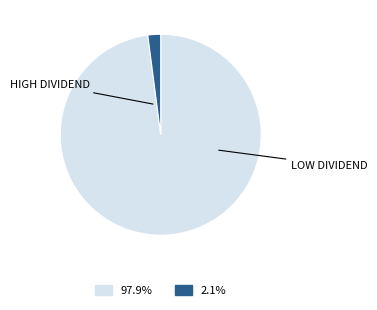

Is there a majority slice in this chart?

Yes